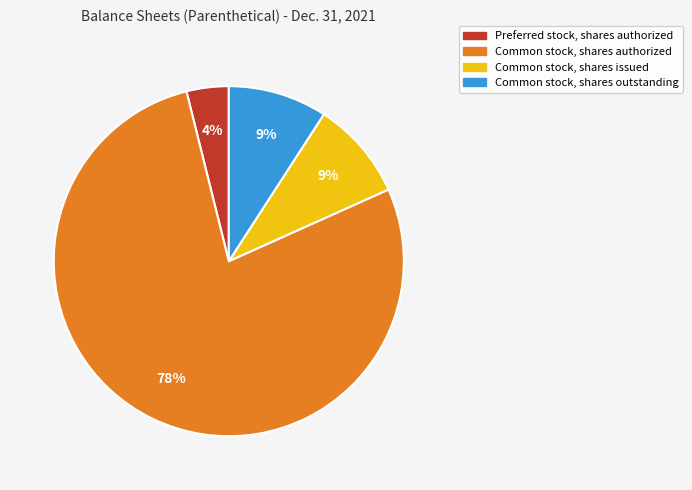

Combined, do Common stock, shares authorized and Common stock, shares issued account for over 50%?

Yes